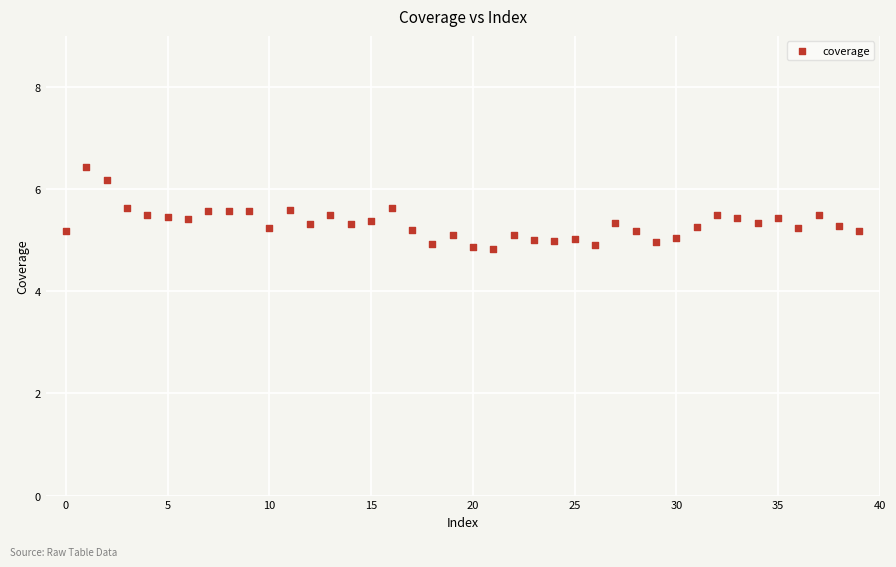

What is the range of Y values (max minus min)?

1.6